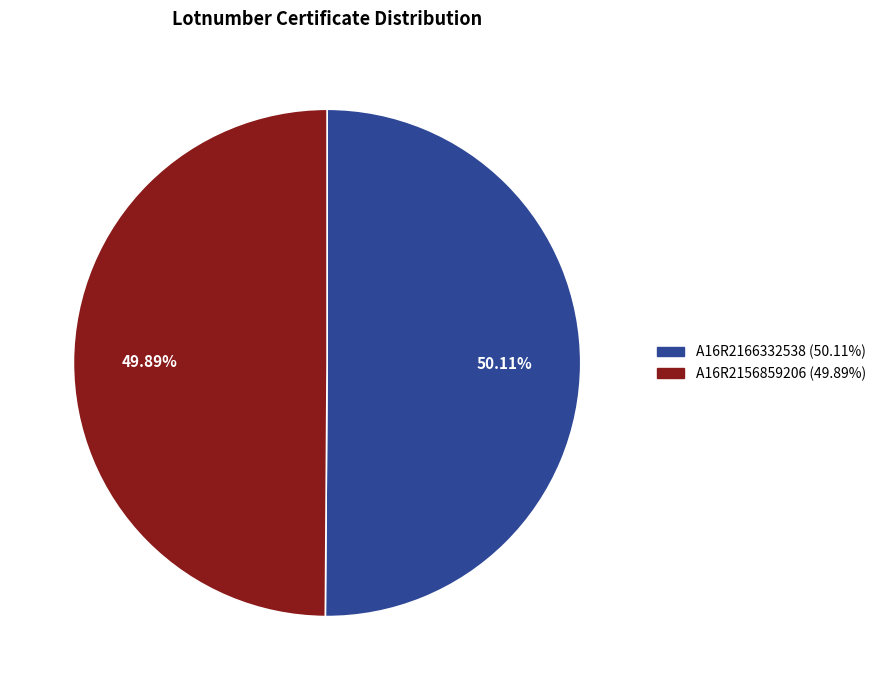

What percentage is the A16R2166332538 slice, to the nearest percent?

50%